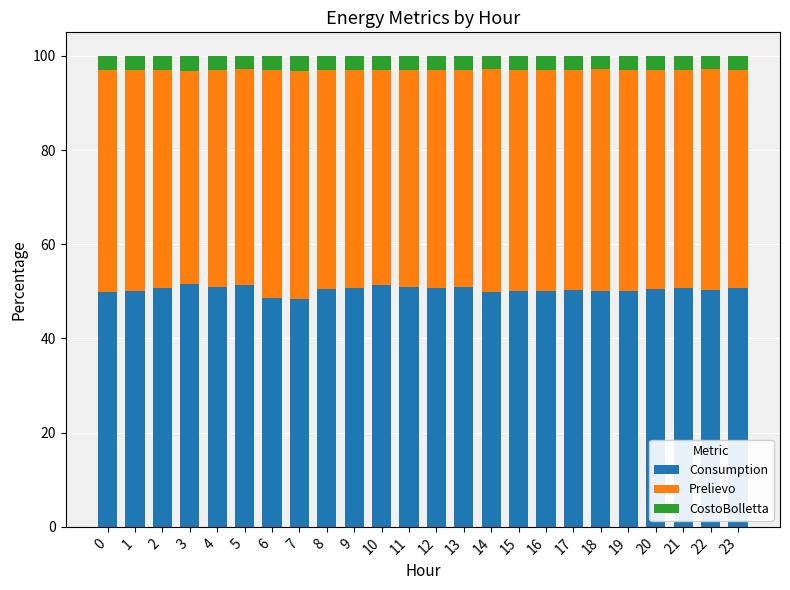

What is the difference between the maximum and minimum values in the Consumption series?

3.2